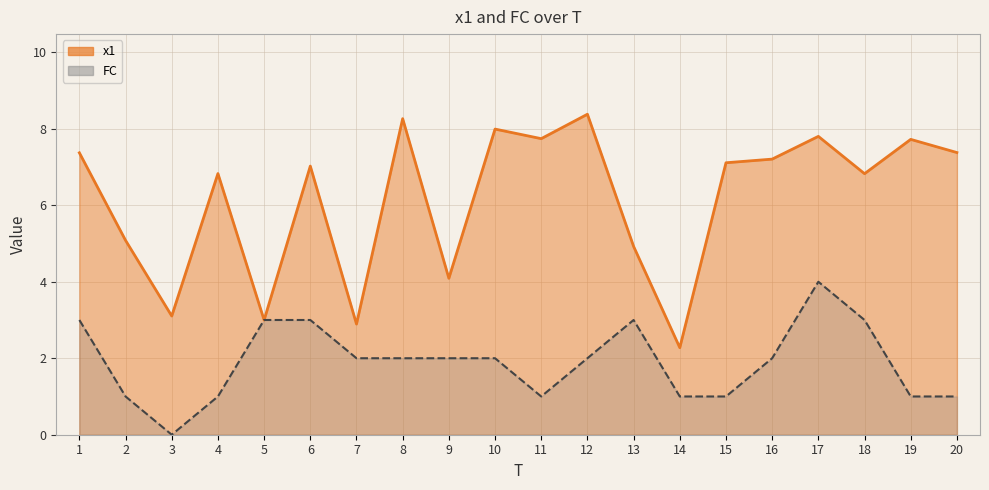

Where do x1 line and FC line first cross each other?

4 and 5